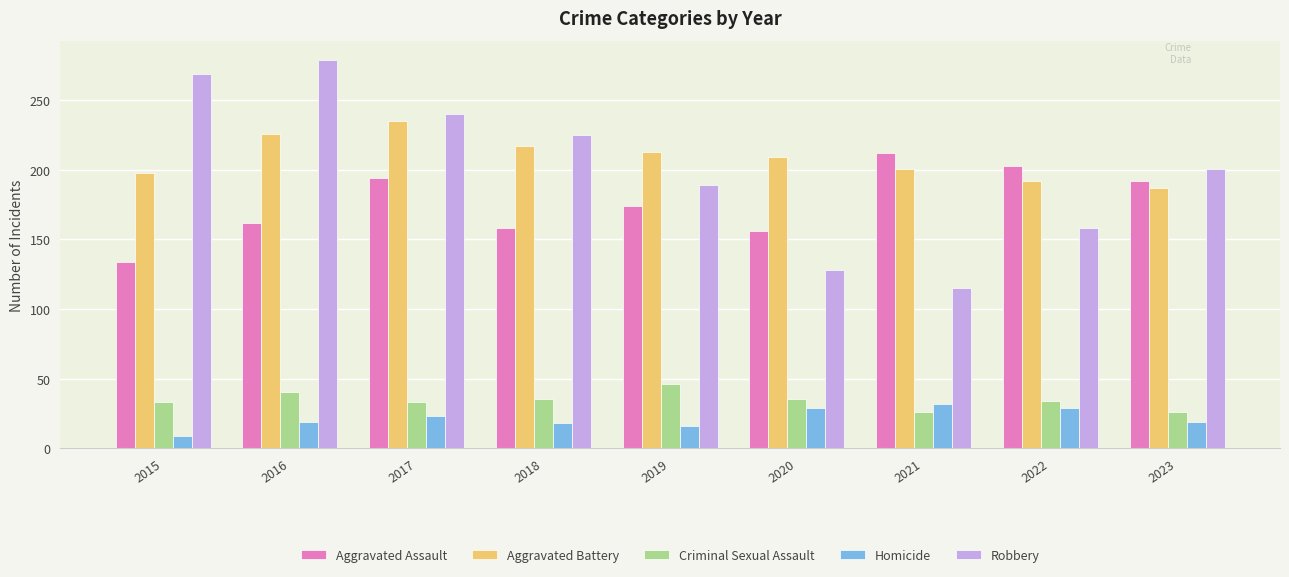

Is it true that Robbery equals 115 at 2021?

True